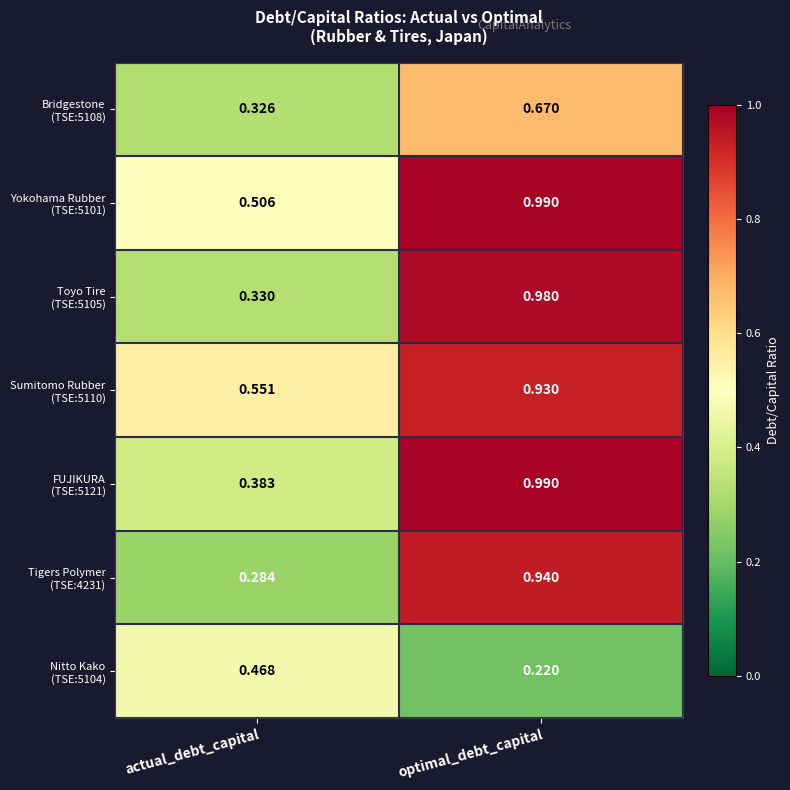

Which category has the highest value across all series?

optimal_debt_capital